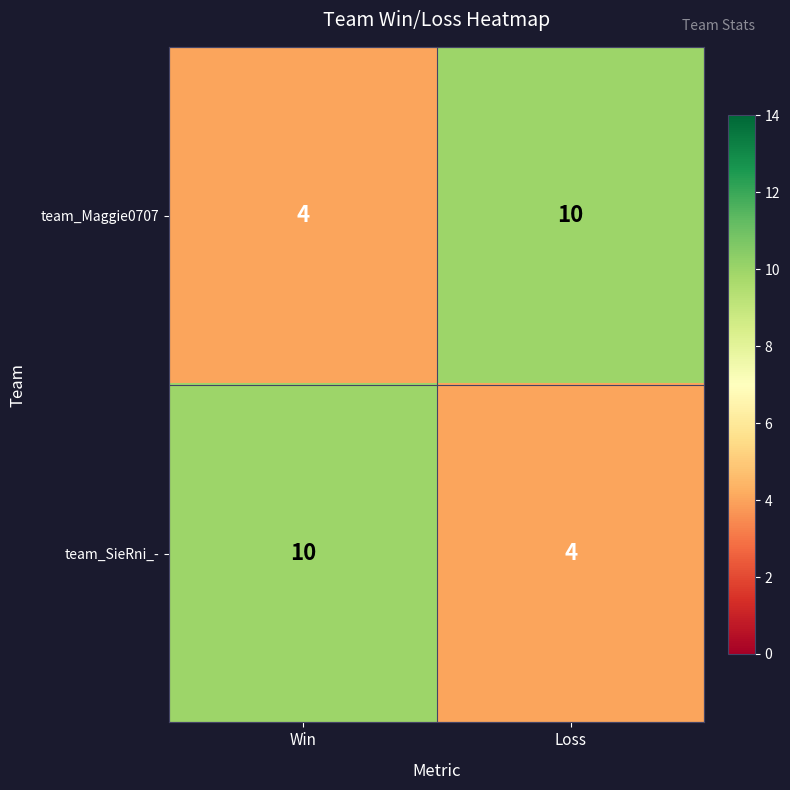

Reading left to right, extract all data points from this chart.

team_Maggie0707: 4	10
team_SieRni_-: 10	4